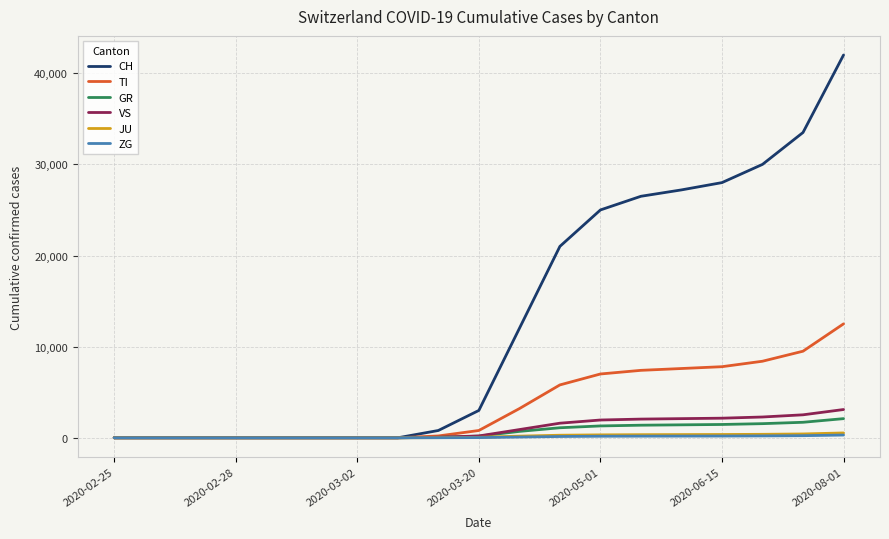

What is the sum of all VS values?

18910